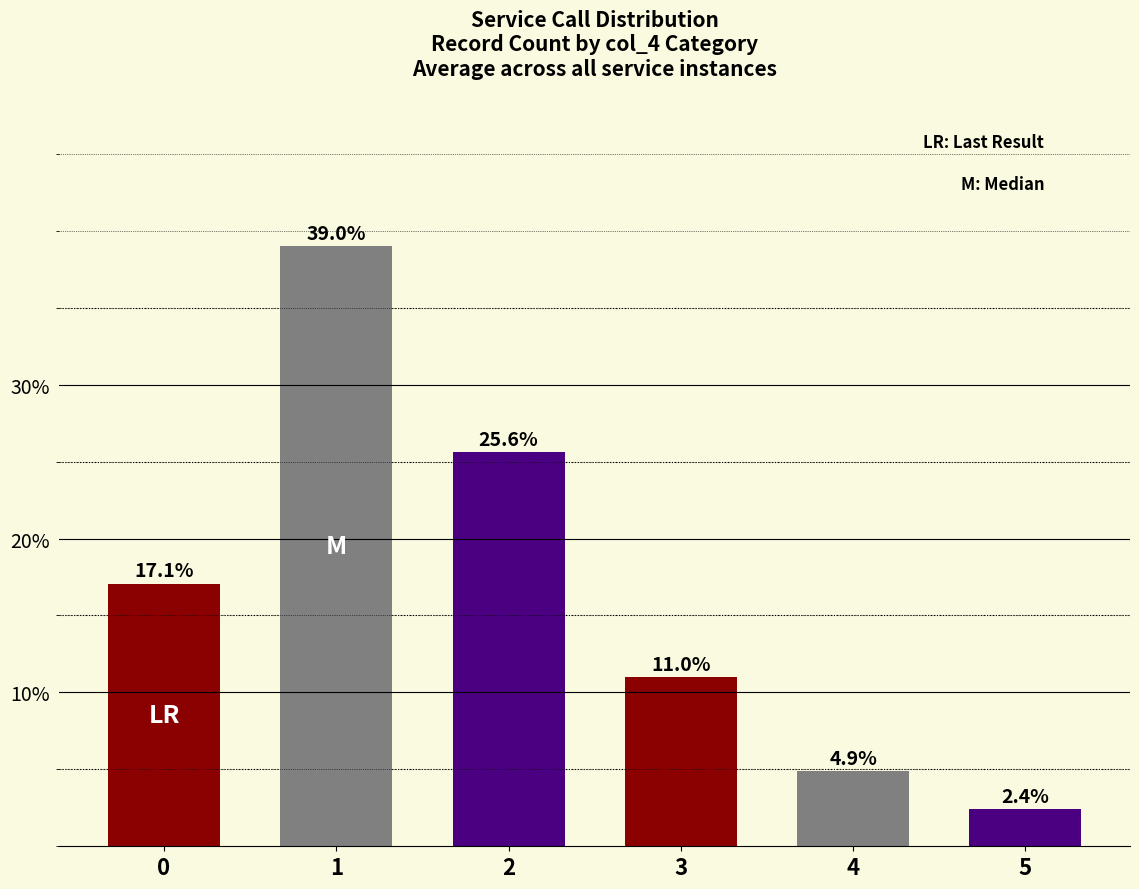

Where is the data nearest to the value 0?

5